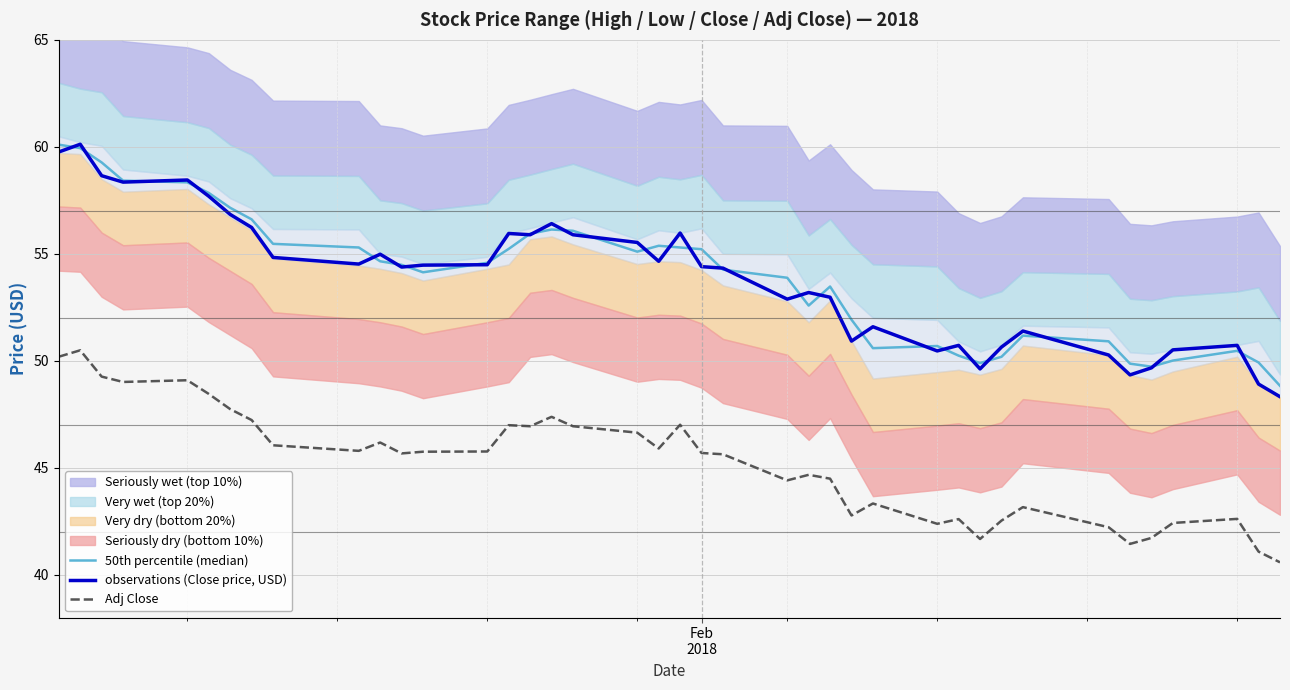

True or false: observations (Close price, USD) and Adj Close intersect in this chart.

False